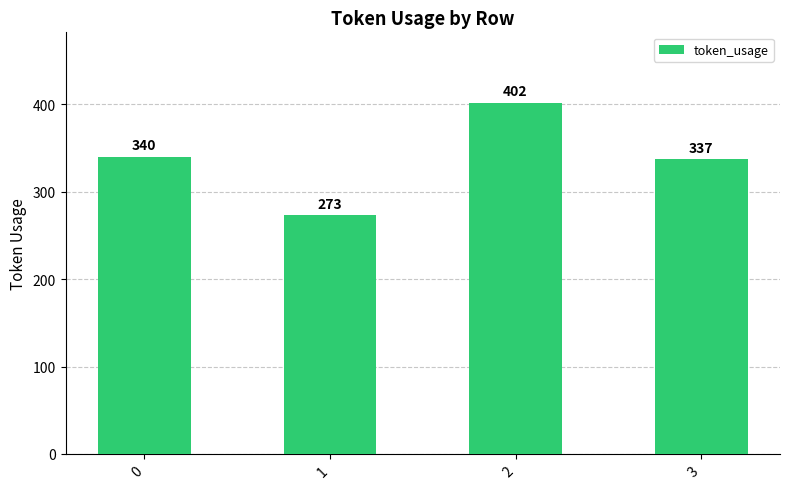

Reading left to right, list all the values displayed in this chart.

0=340	1=273	2=402	3=337